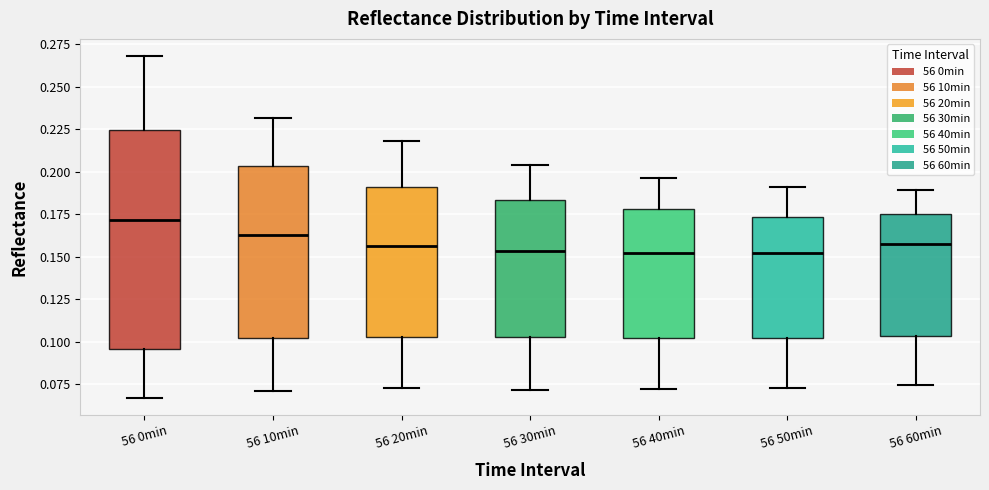

Where is the upper edge of the box for 56 40min on the y-axis? The values are not printed on the chart, so give them approximately, as read against the axis.

0.180